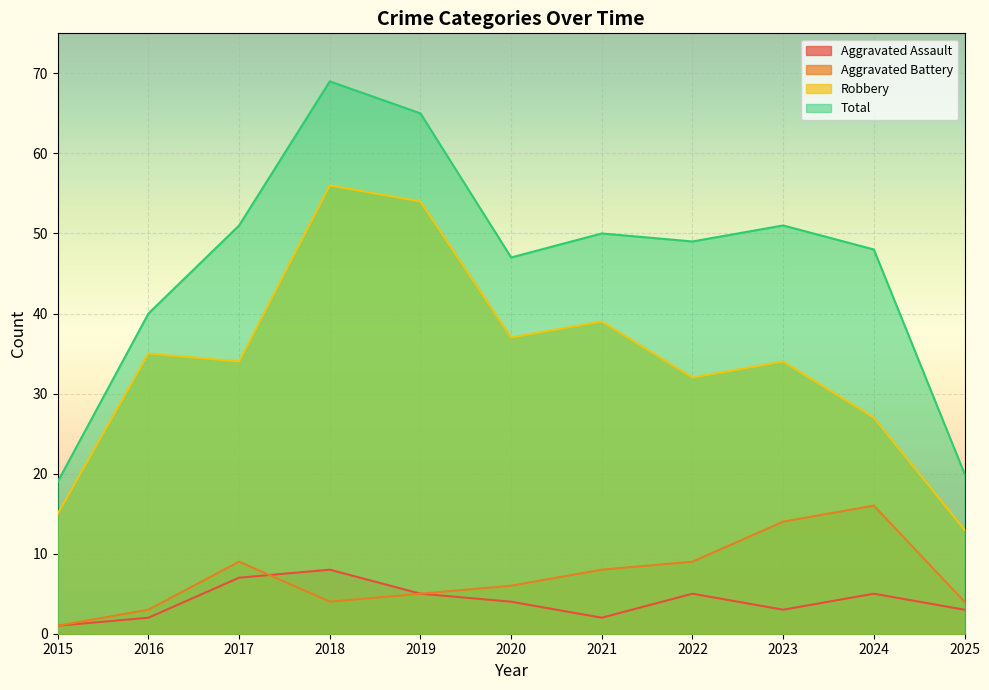

Which has a higher value, 2023 or 2021?

2023